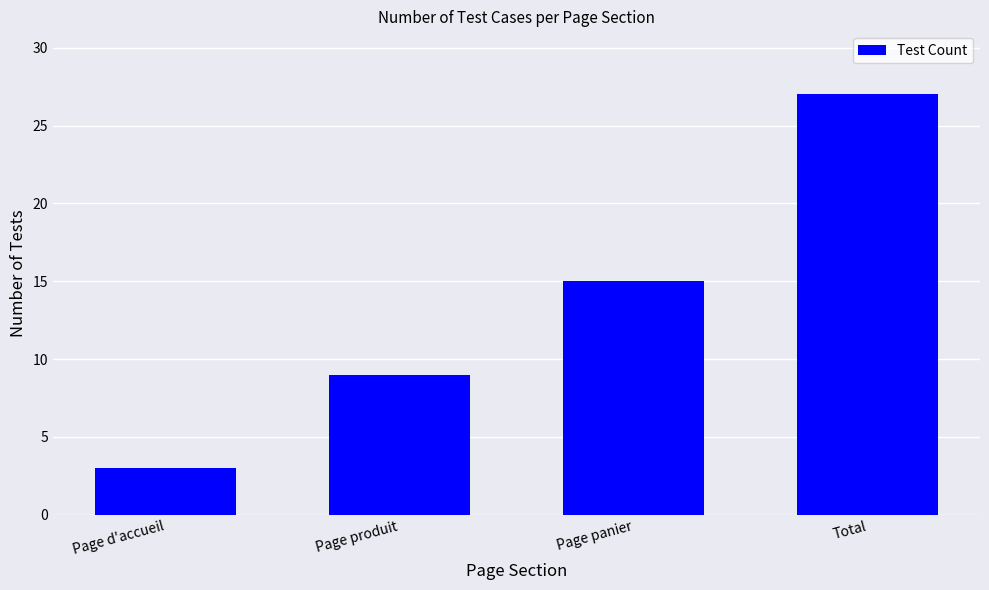

Reading left to right, transcribe all the data shown in this chart.

3	9	15	27